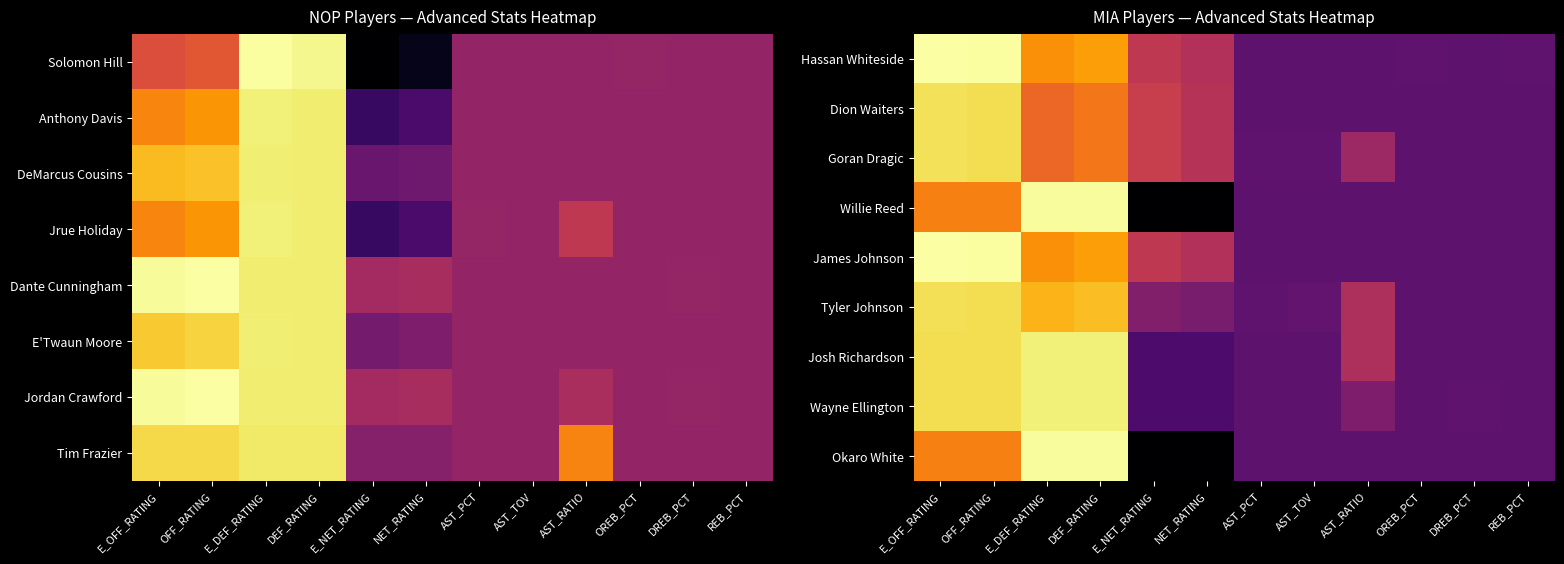

What is the smallest value displayed?

-69.0